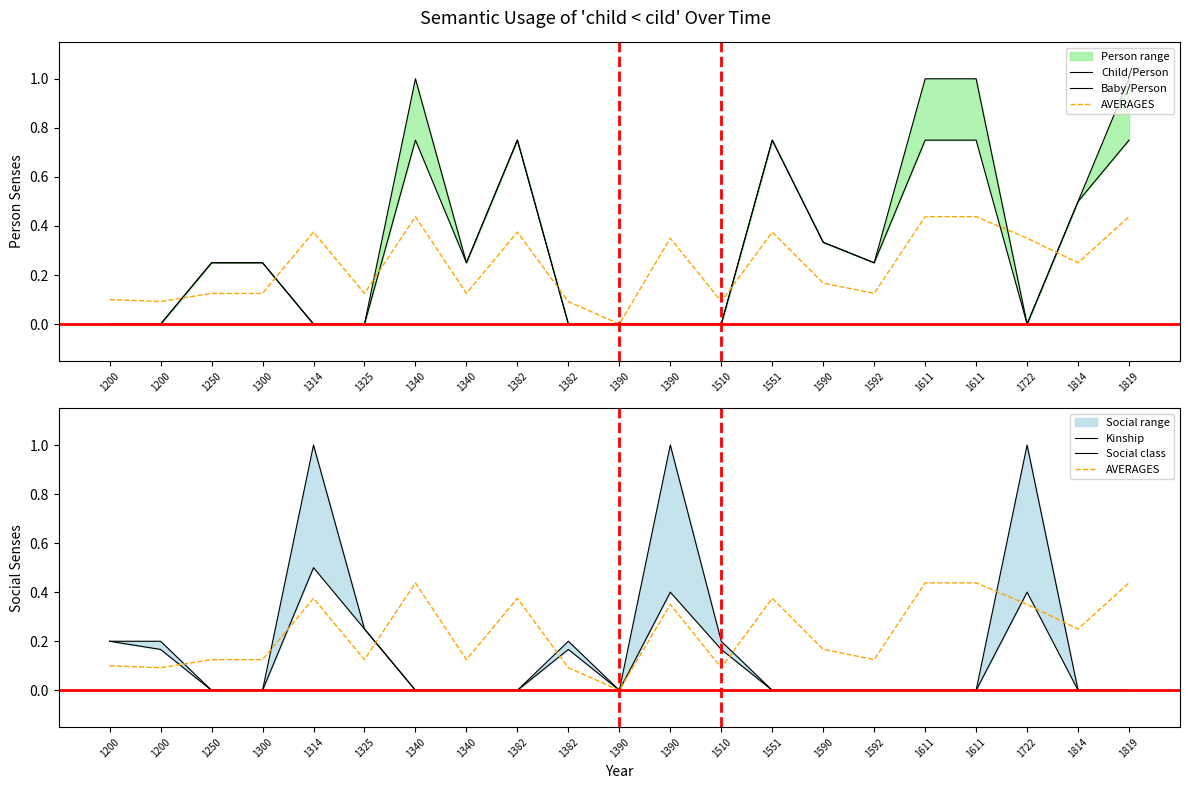

What are all the series names shown in the legend?

Child/Person, Baby/Person, AVERAGES, Kinship, Social class